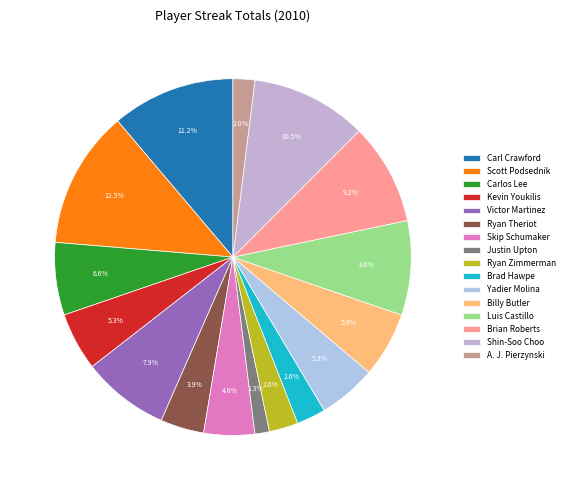

What percentage is NOT represented by Brian Roberts?

90.8%